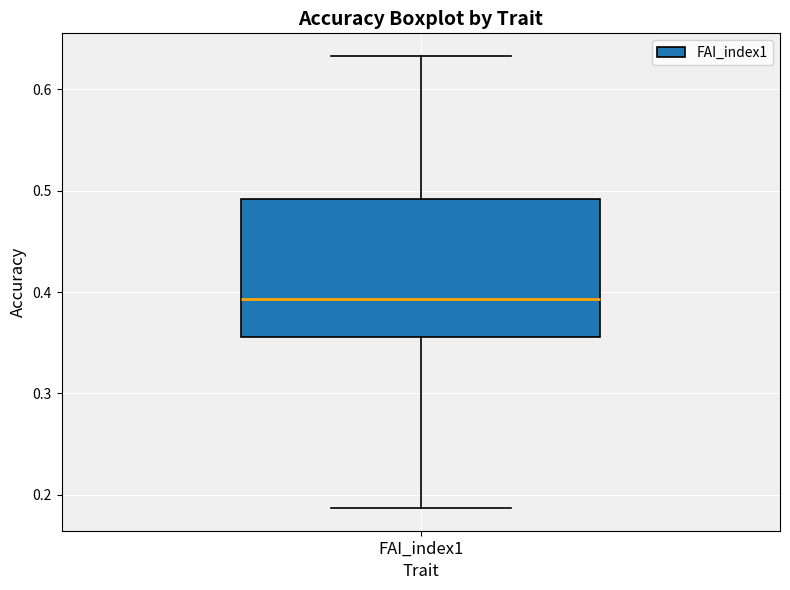

Transcribe this box plot: give where the median line is, the range the box spans, and where the two whiskers end, as read against the y-axis. The values are not printed on the chart, so give them approximately, as read against the axis.

median 0.39, box 0.36 to 0.49, whiskers 0.19 to 0.63